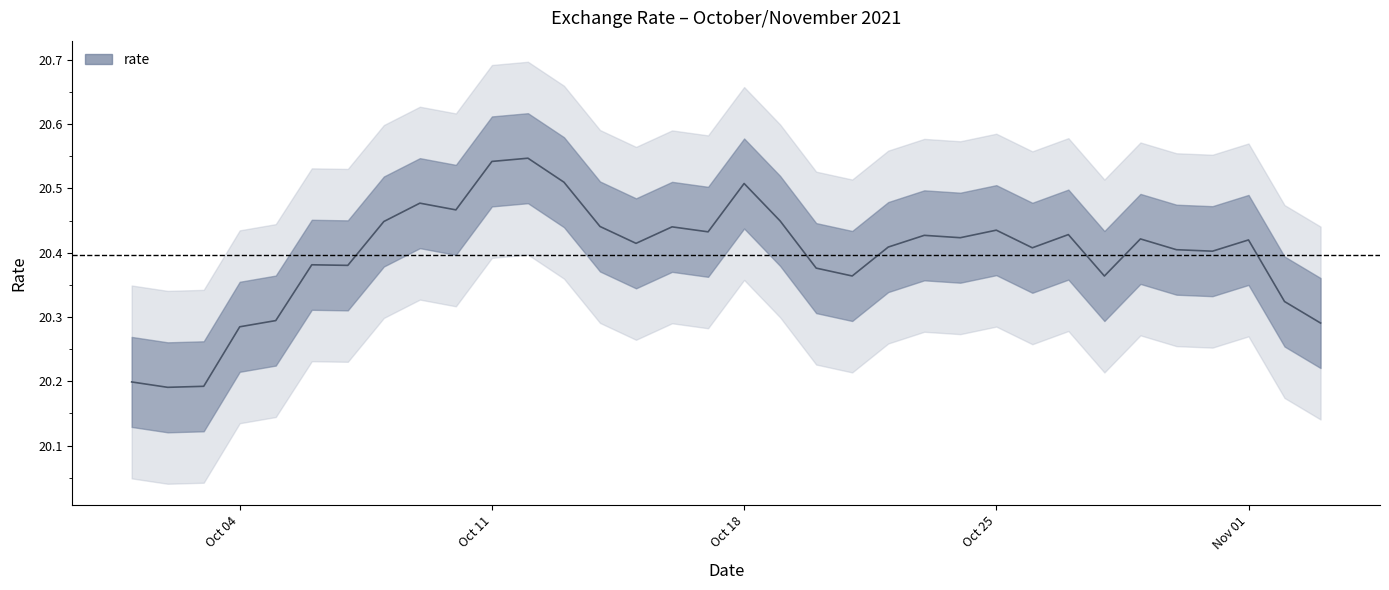

What is the average value?

20.4